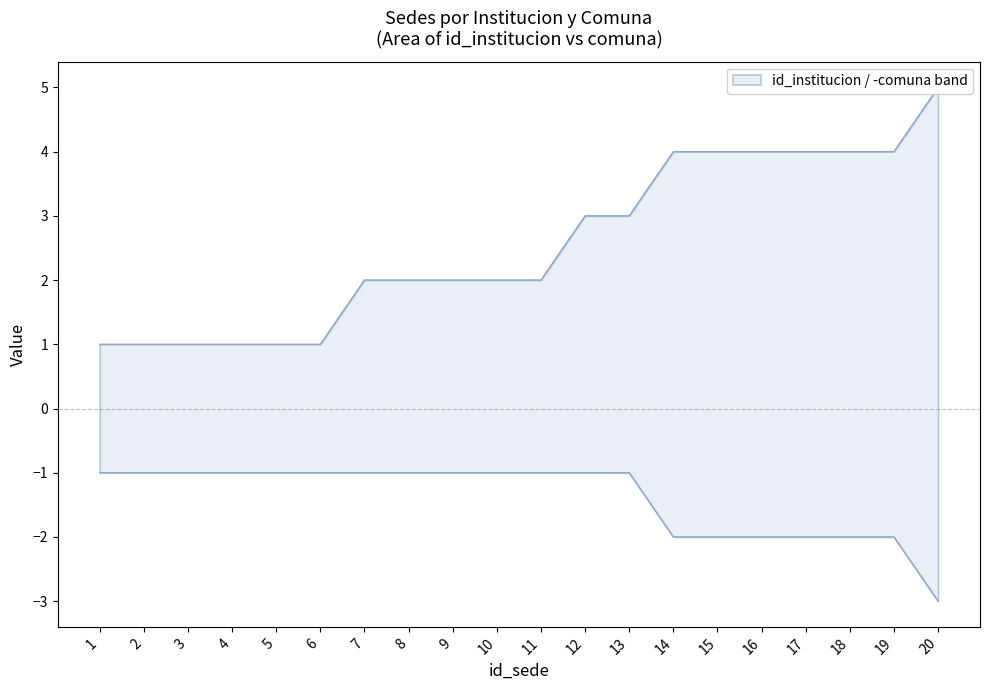

What is the difference between the maximum and second lowest values in the comuna series?

1